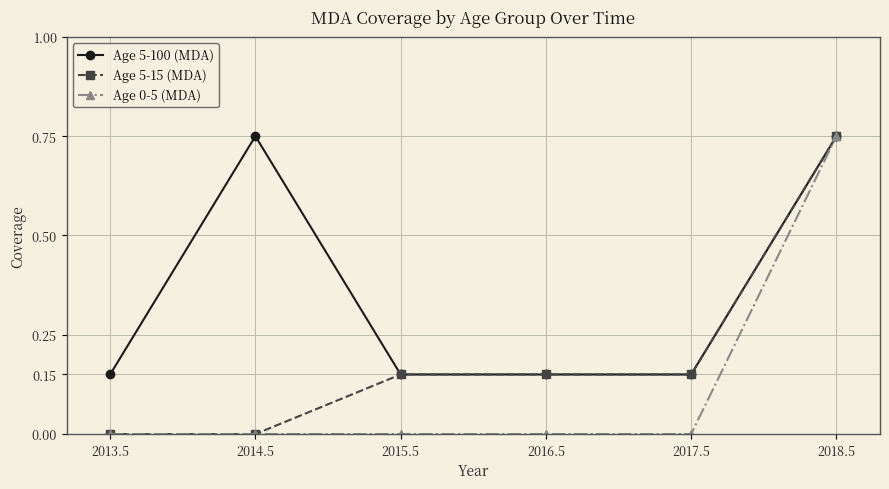

What is the sum of all Age 5-100 (MDA) values?

2.1